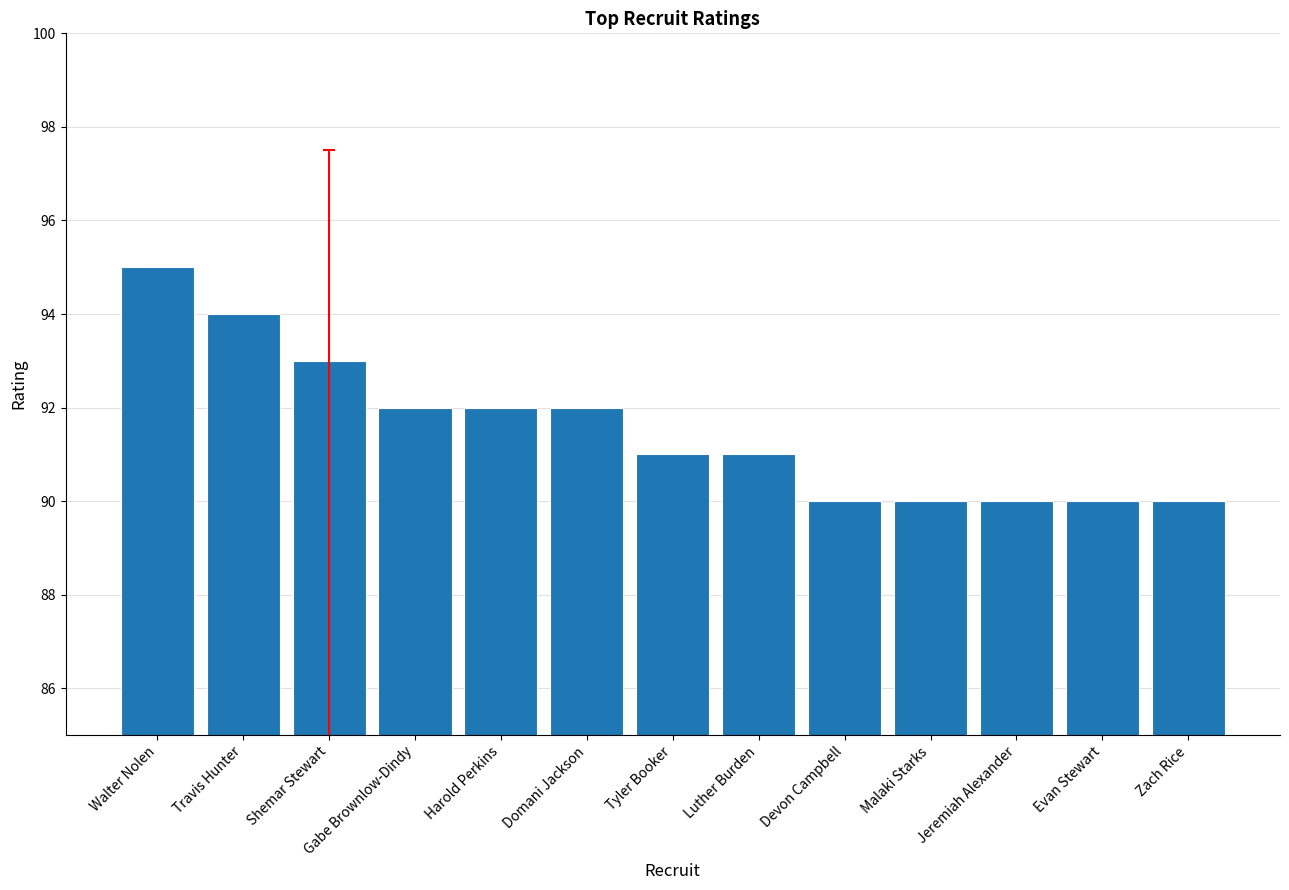

What is the sum of the values at Luther Burden and Devon Campbell?

181